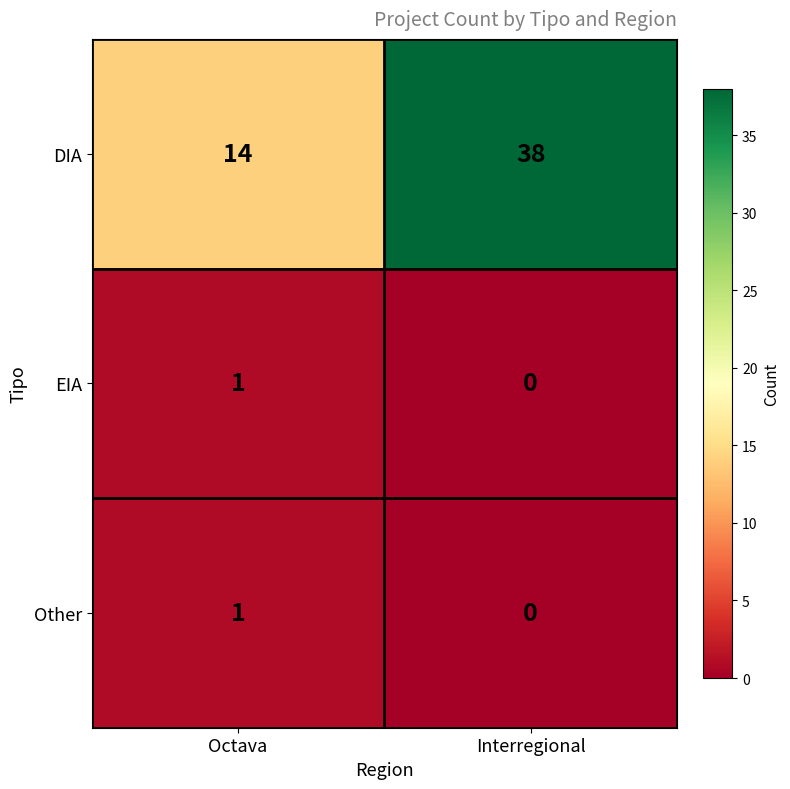

What is the difference between the maximum and minimum values in the DIA series?

24